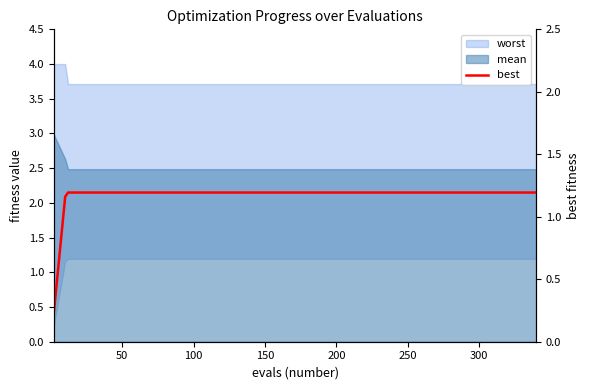

How many lines are shown in the chart?

1